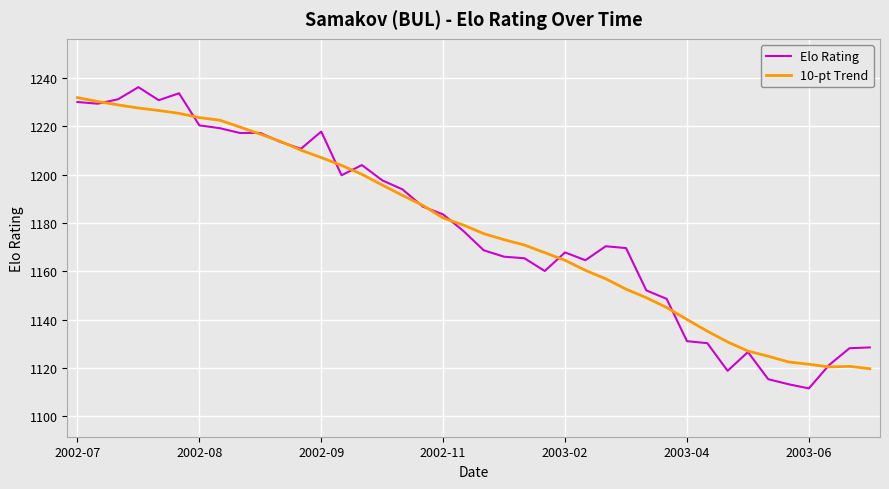

Is this an area chart (filled region under the line)?

No